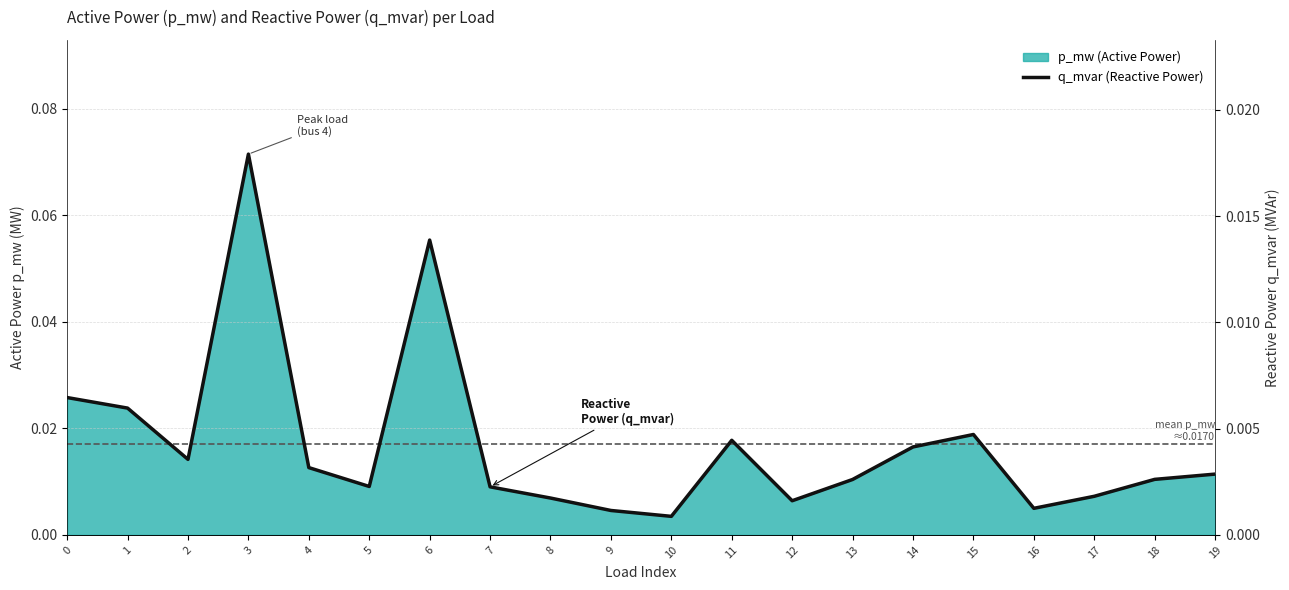

The value at 0 is 0.0. True or false?

False